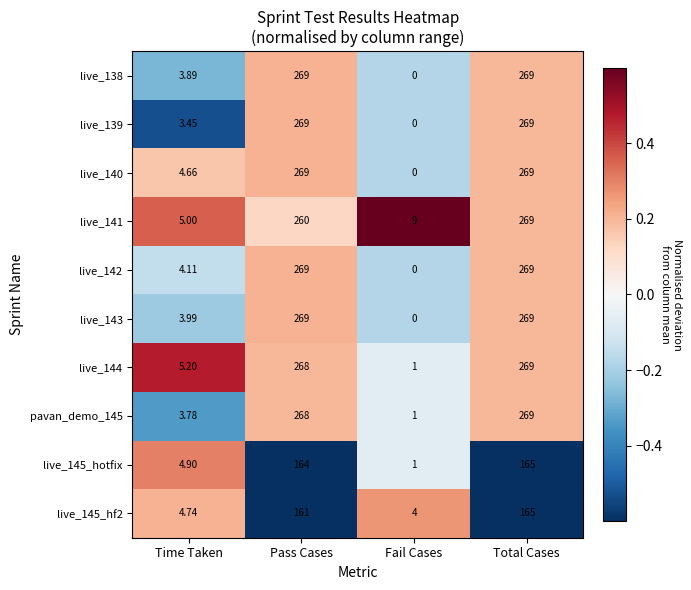

At which label is live_139 closest to 134?

Time Taken